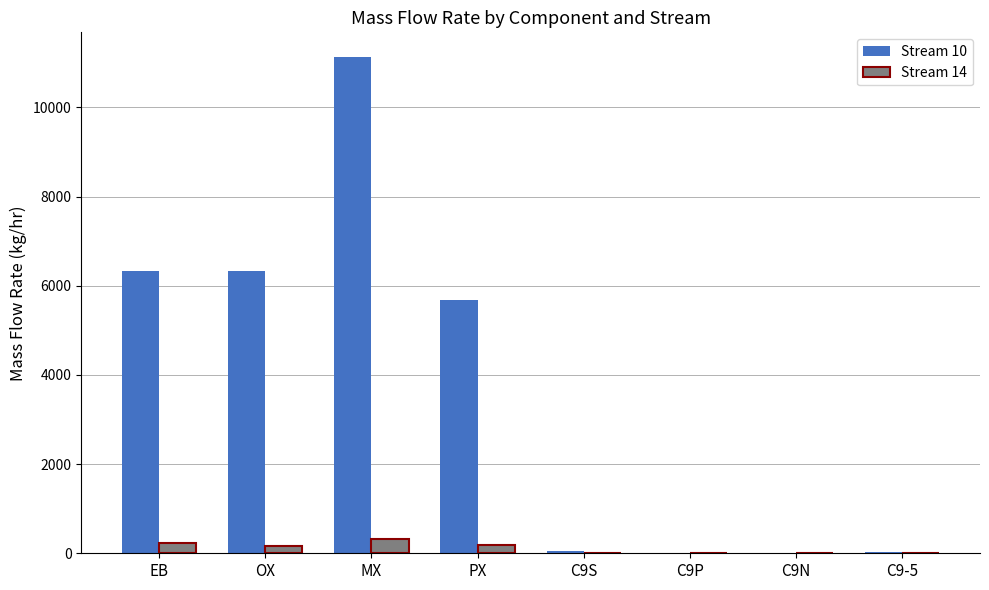

Which series has the largest total across all categories?

Stream 10